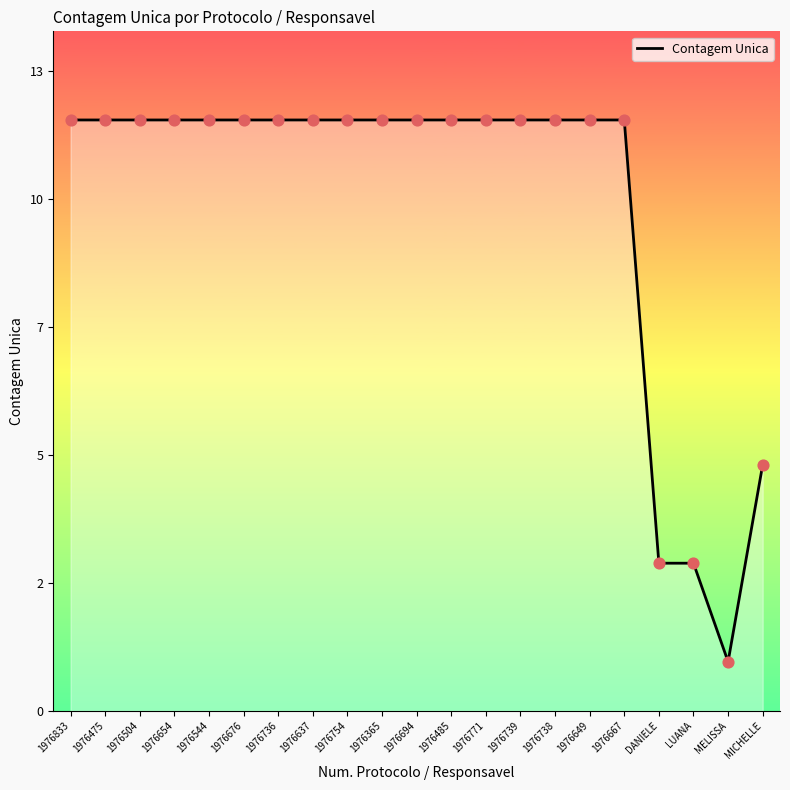

Approximately how many times larger is the value at 1976475 compared to 1976738?

1.0